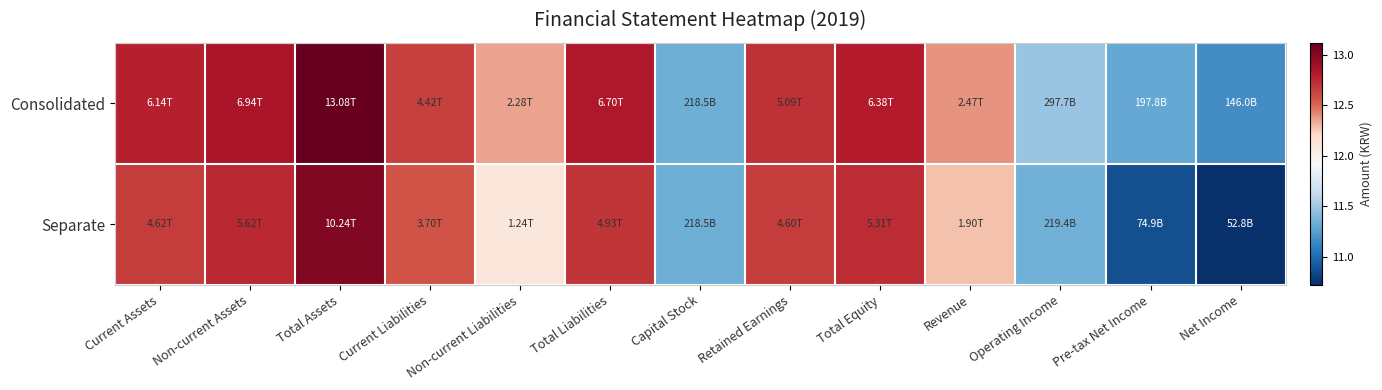

What is the total value across all series at Current Liabilities?

25.2